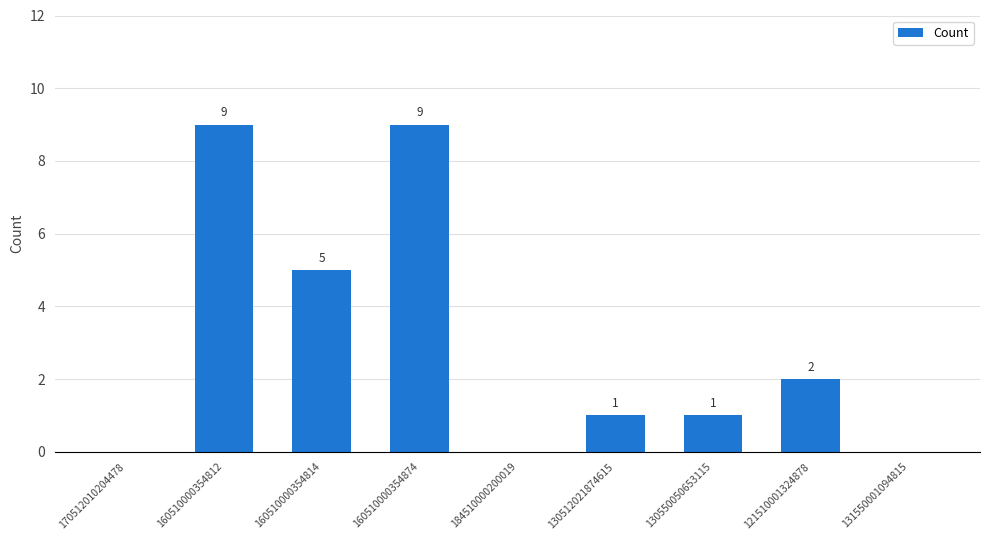

What is the sum of all values?

27